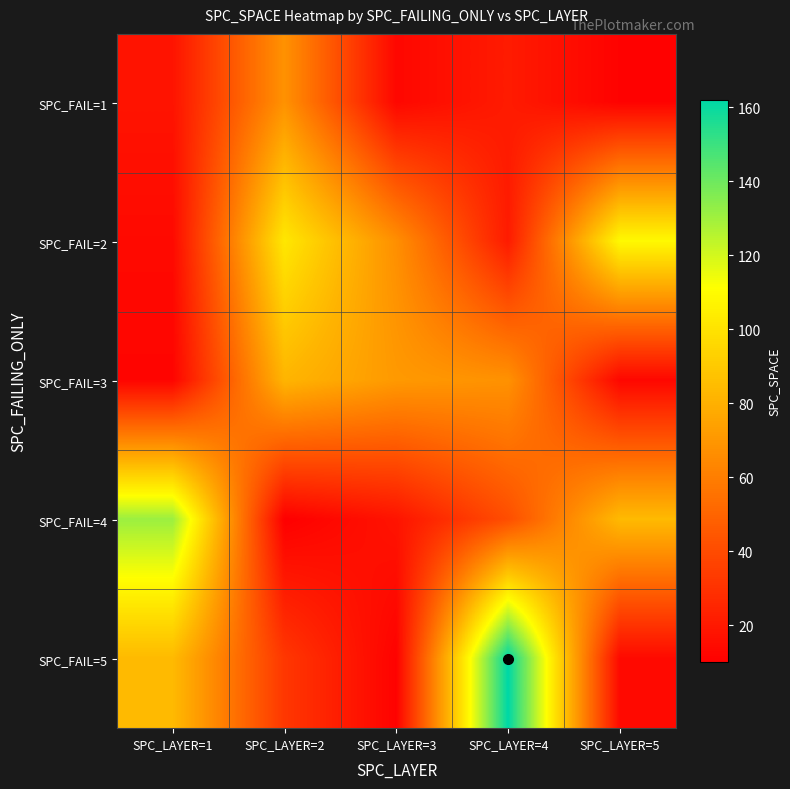

How many distinct data groups are displayed?

5